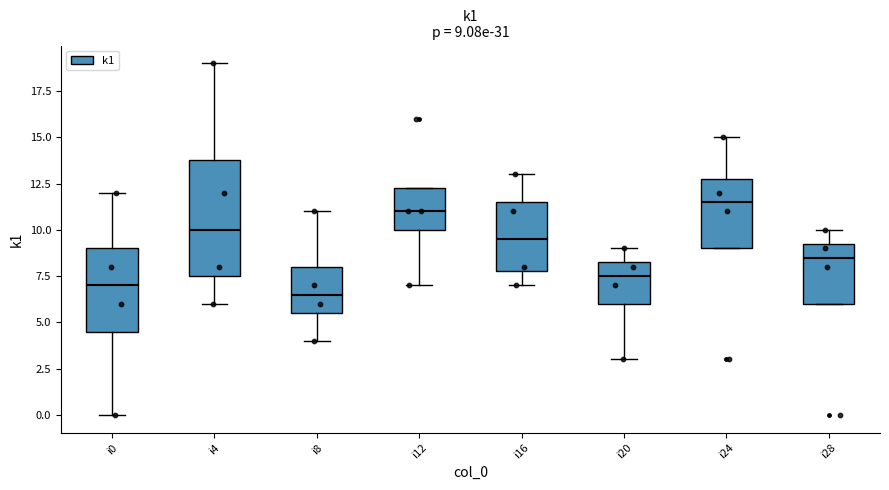

Which box's median line is the lowest?

i8